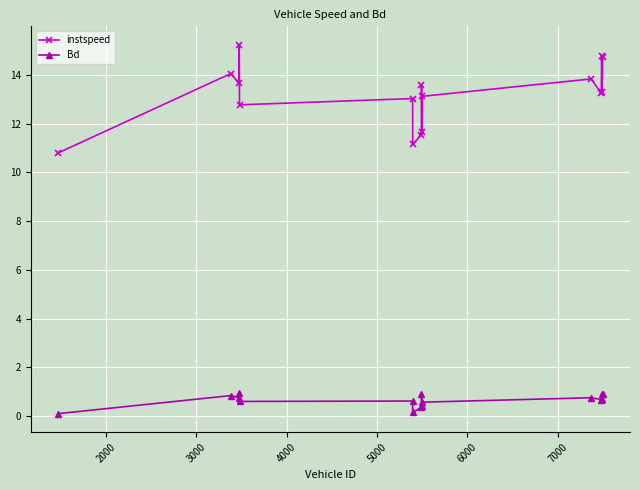

What is the difference between the second highest and second lowest values in the Bd series?

0.8